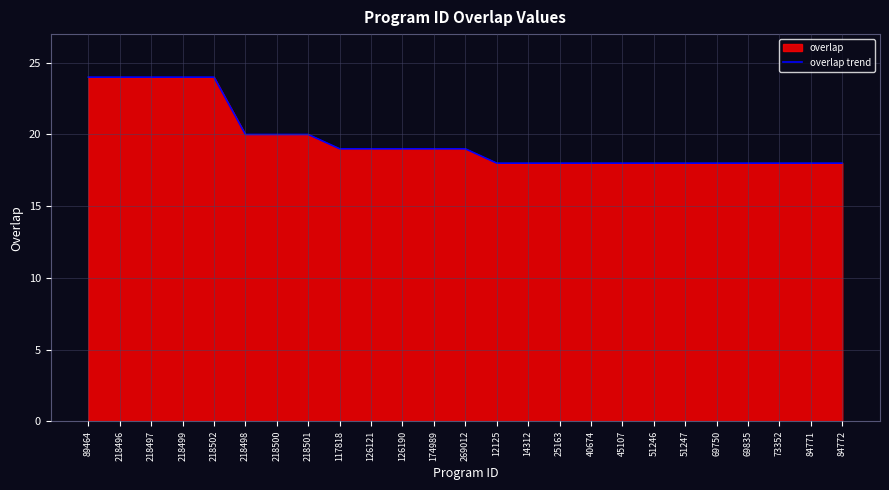

Count the values in the range 18 to 20.

20